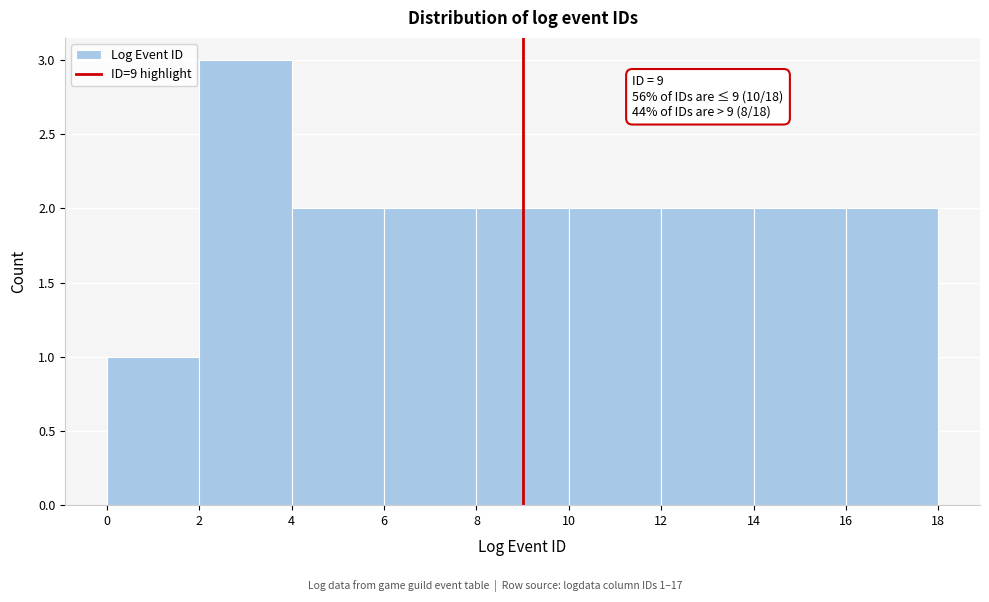

Over which range of the x-axis is the bar tallest?

2 to 4